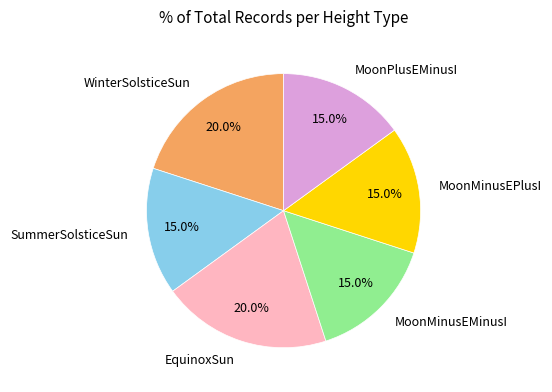

To the nearest percent, what is the average slice percentage?

17%